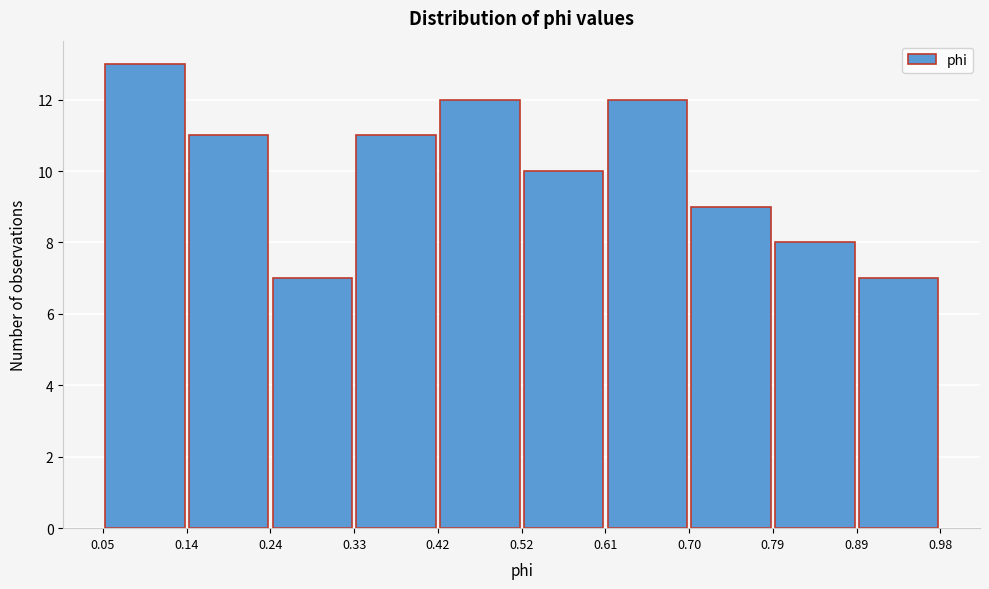

What is the height of the bar covering 0.70 to 0.79 on the x-axis? The values are not printed on the chart, so give them approximately, as read against the axis.

9